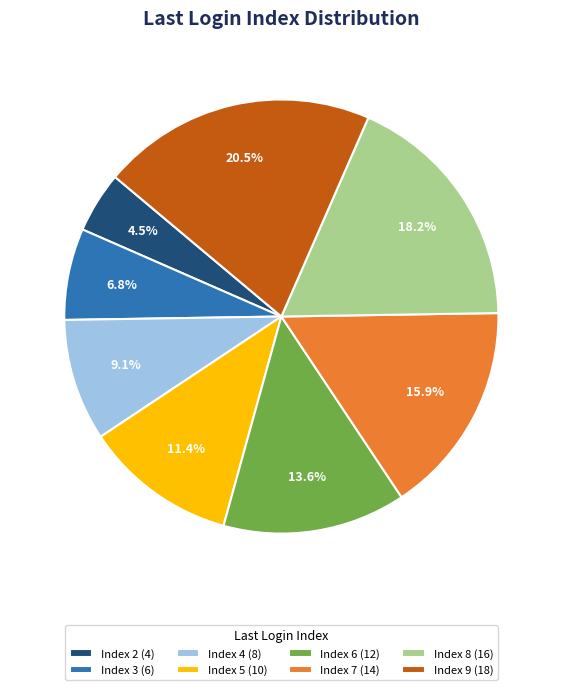

Which category has the smallest portion of the pie?

Index 2 (4)